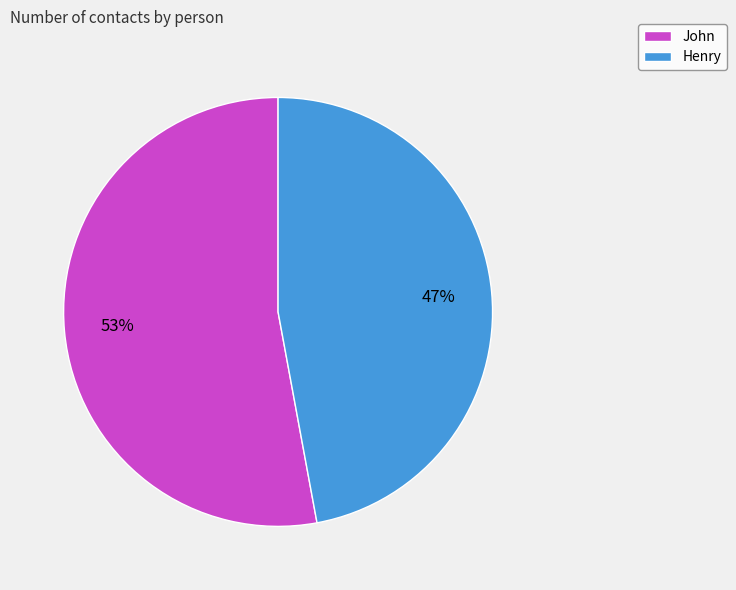

To the nearest percent, what is the combined percentage of Henry and John?

100%